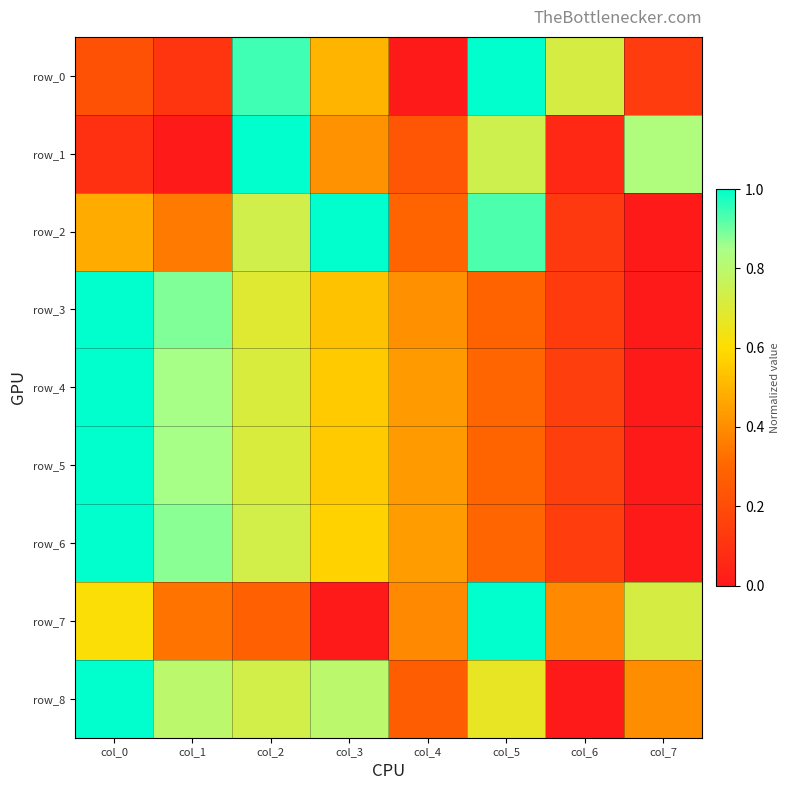

Count the row_4 values in the range 0 to 1.

8